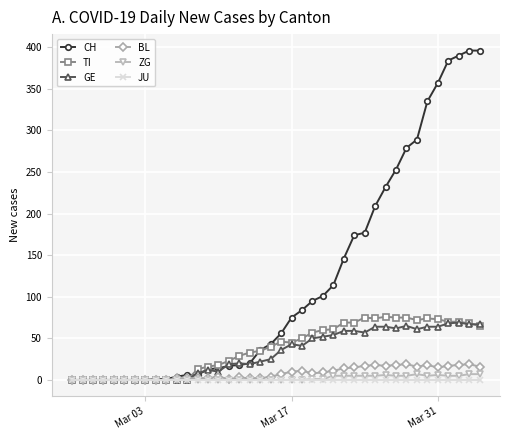

Which series has the widest spread of values?

CH